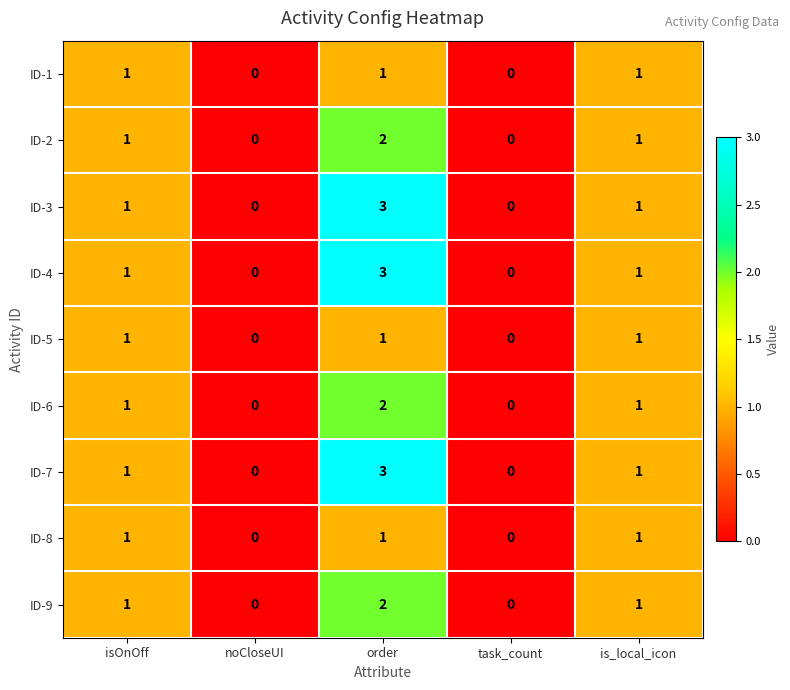

At which label does ID-4 reach its peak?

order